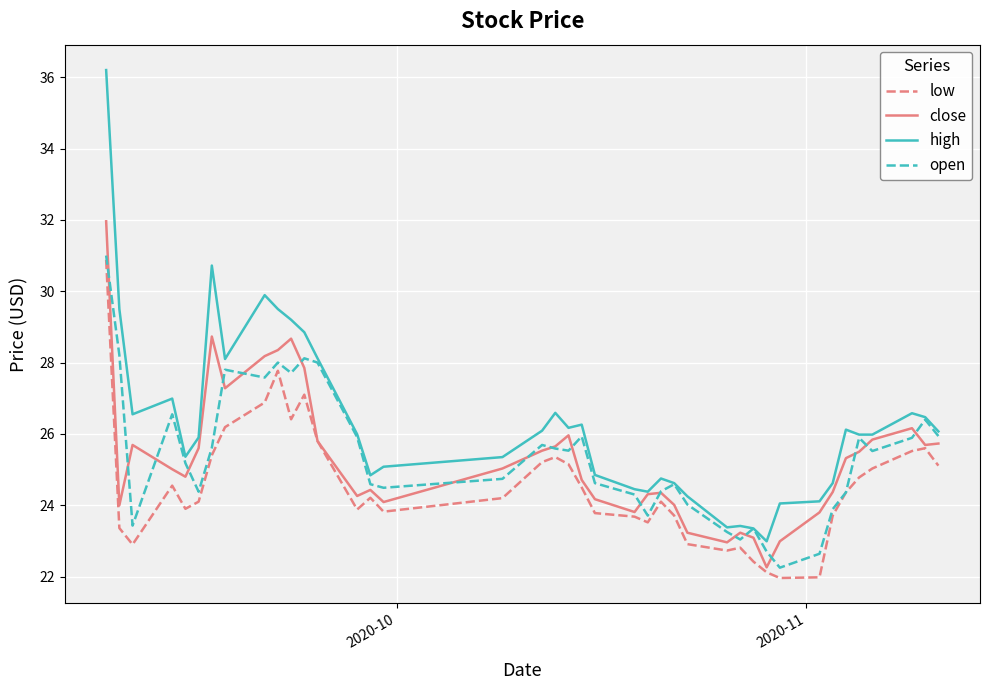

What is the highest value of the open series?

31.0